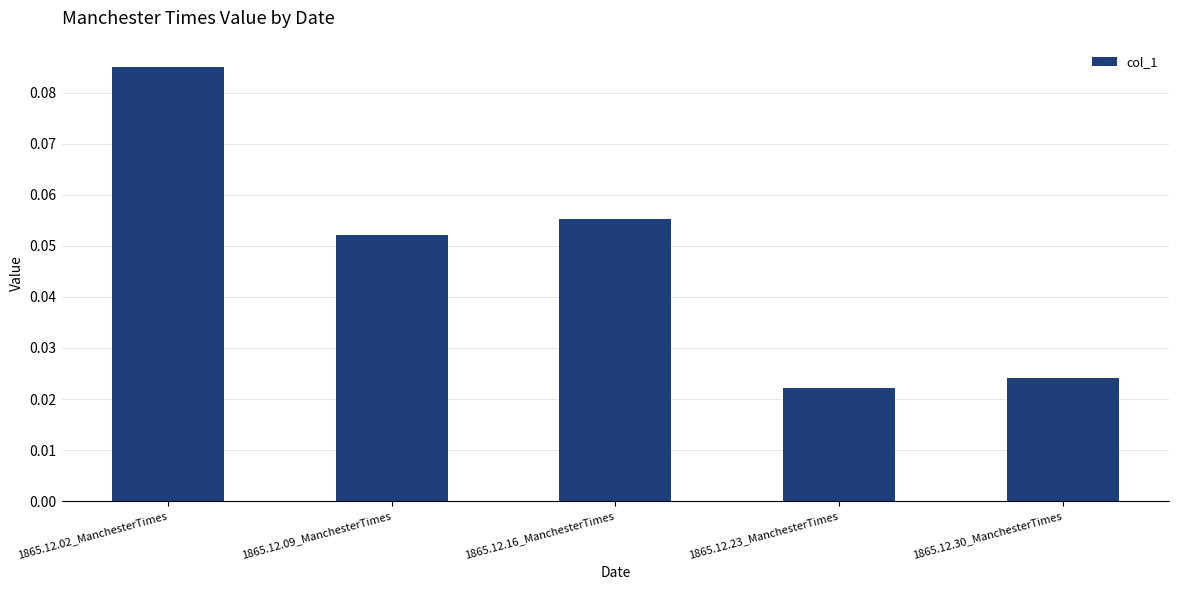

Does the chart contain any negative values?

No